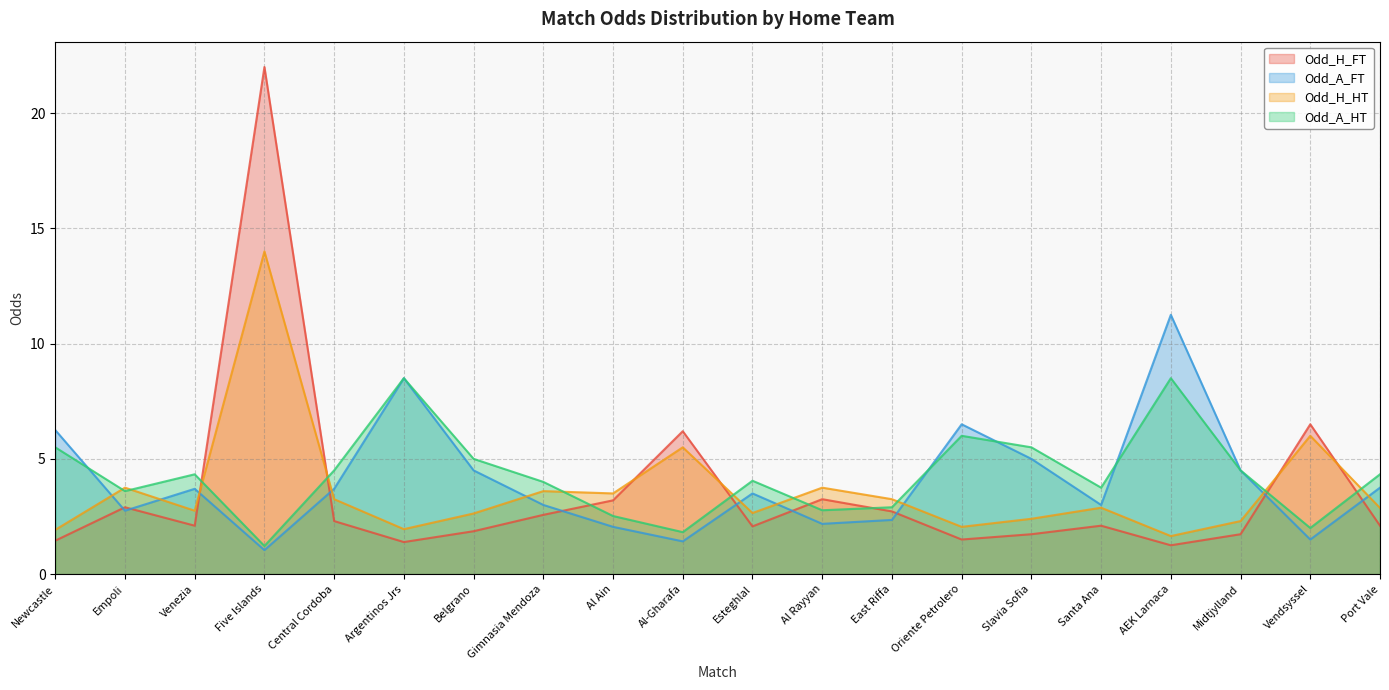

Is it true that Odd_A_FT equals 11.2 at AEK Larnaca?

True